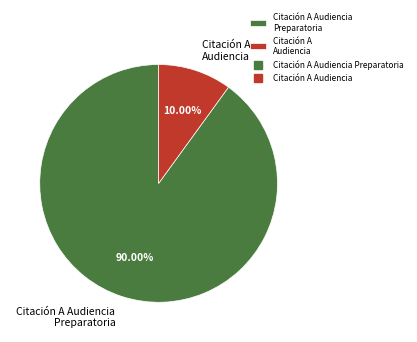

Is it true that Citación A Audiencia Preparatoria is 99% of the pie?

False